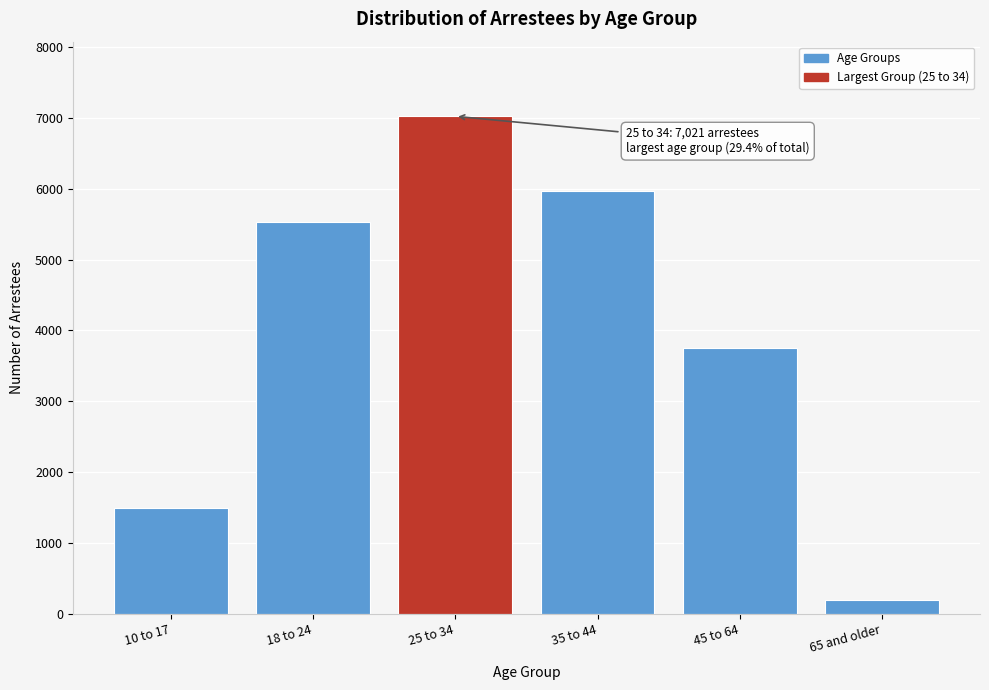

Reading left to right, extract all data points from this chart.

10 to 17=1491	18 to 24=5526	25 to 34=7021	35 to 44=5964	45 to 64=3746	65 and older=199